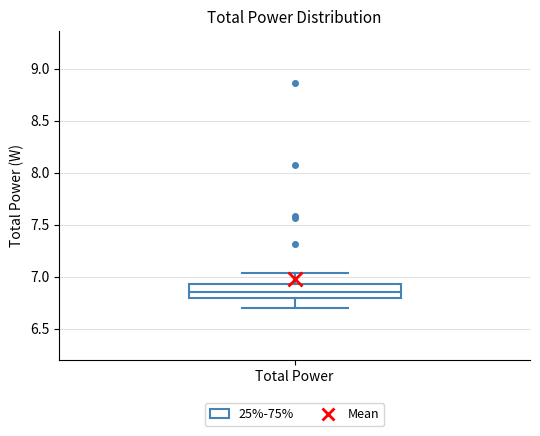

Transcribe this box plot: give where the median line is, the range the box spans, and where the two whiskers end, as read against the y-axis. The values are not printed on the chart, so give them approximately, as read against the axis.

median 6.85, box 6.80 to 6.95, whiskers 6.70 to 7.05